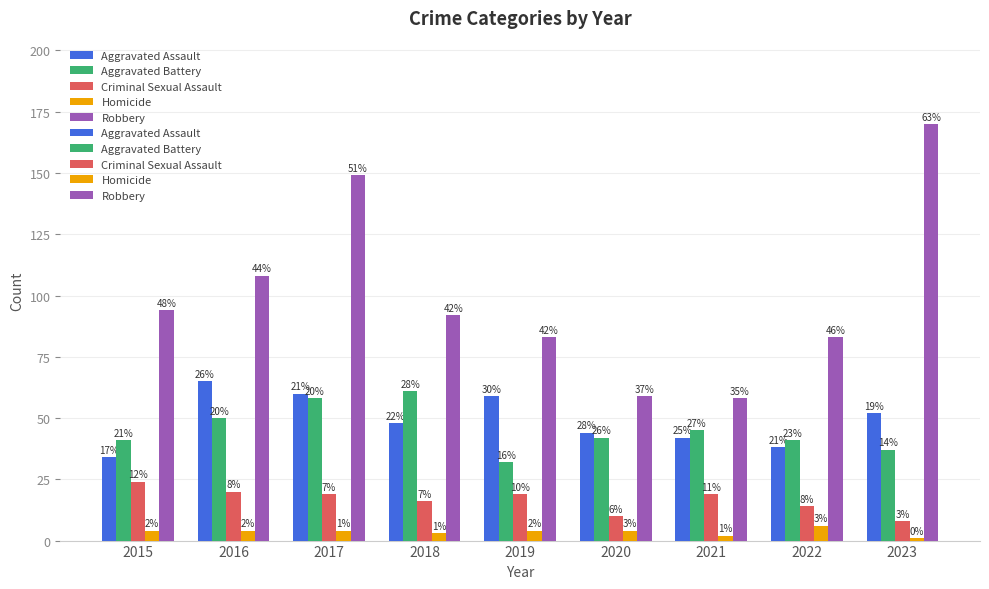

Reading left to right, transcribe all the data shown in this chart.

Aggravated Assault: 34	65	60	48	59	44	42	38	52
Aggravated Battery: 41	50	58	61	32	42	45	41	37
Criminal Sexual Assault: 24	20	19	16	19	10	19	14	8
Homicide: 4	4	4	3	4	4	2	6	1
Robbery: 94	108	149	92	83	59	58	83	170